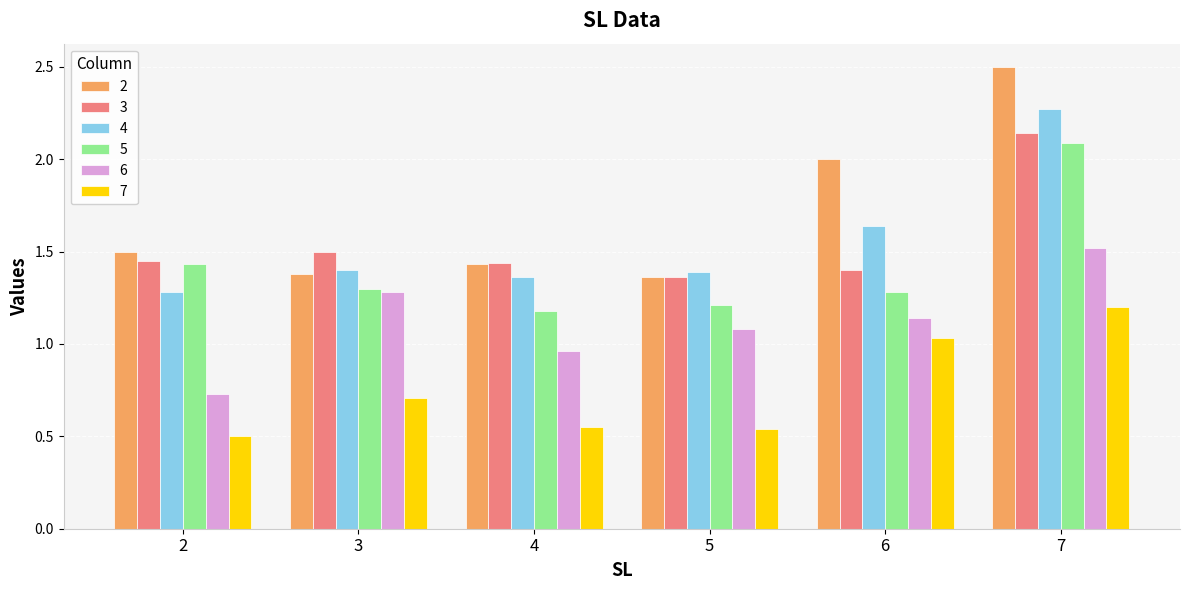

The 6 series shows 0.6 at 4. True or false?

False